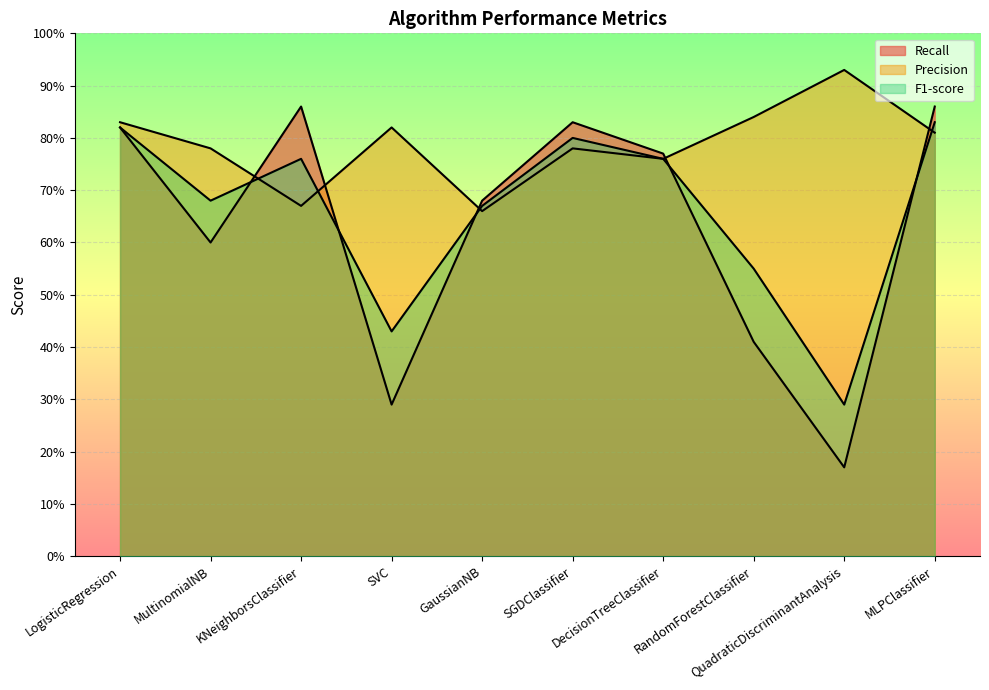

At which category is the sum across all series the highest?

MLPClassifier